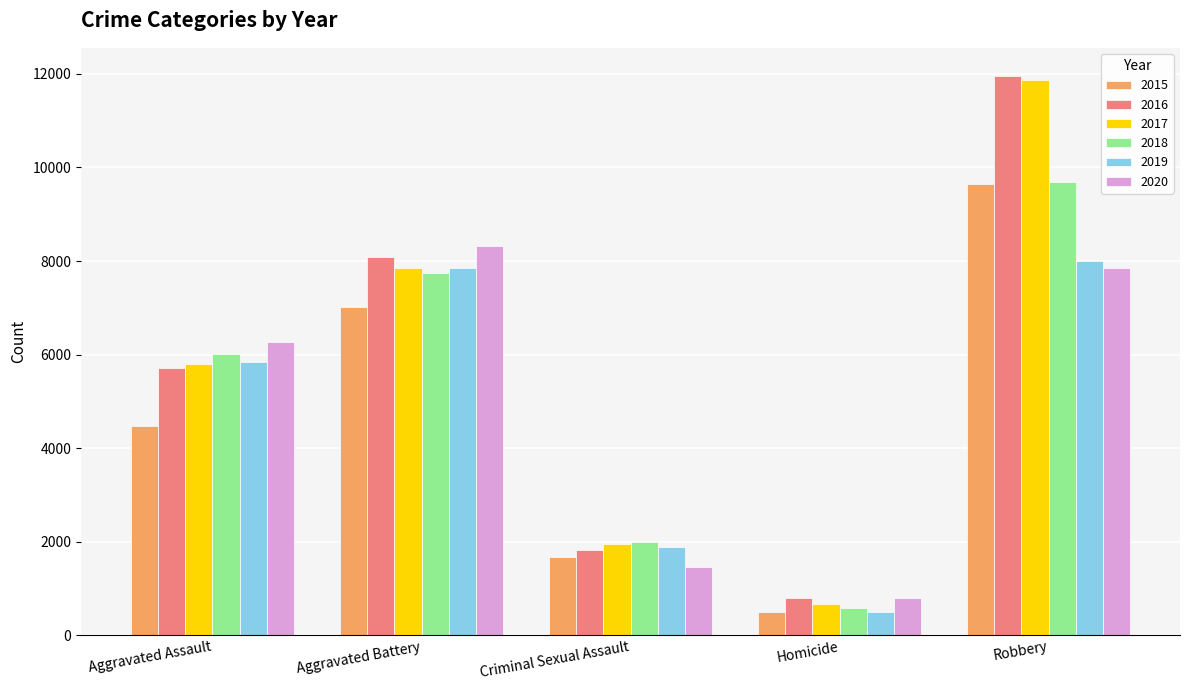

What is the sum of all 2020 values?

24681